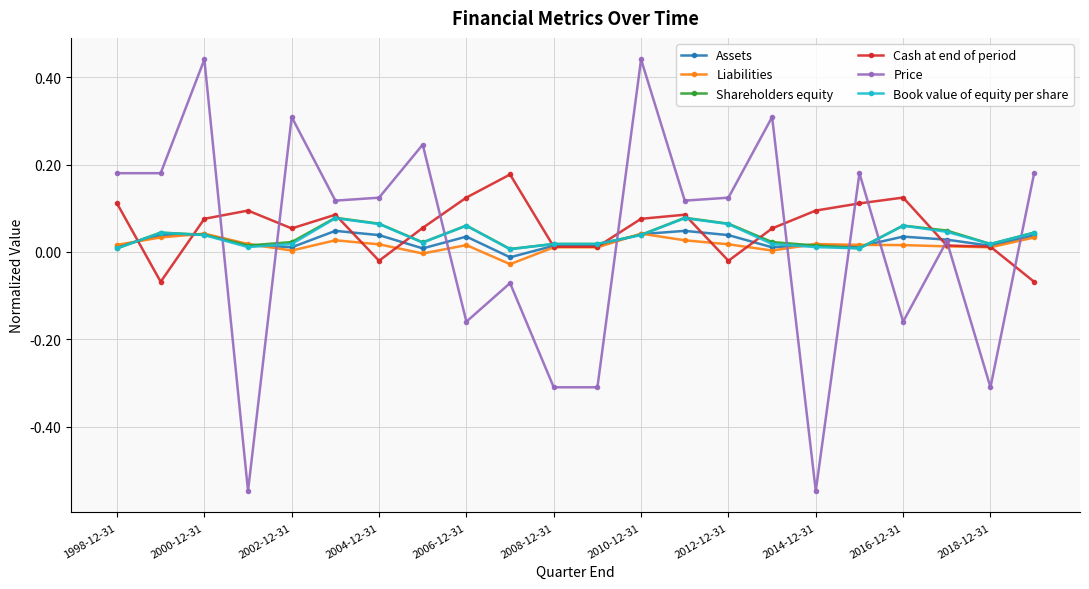

True or false: Liabilities and Price cross at least once.

True